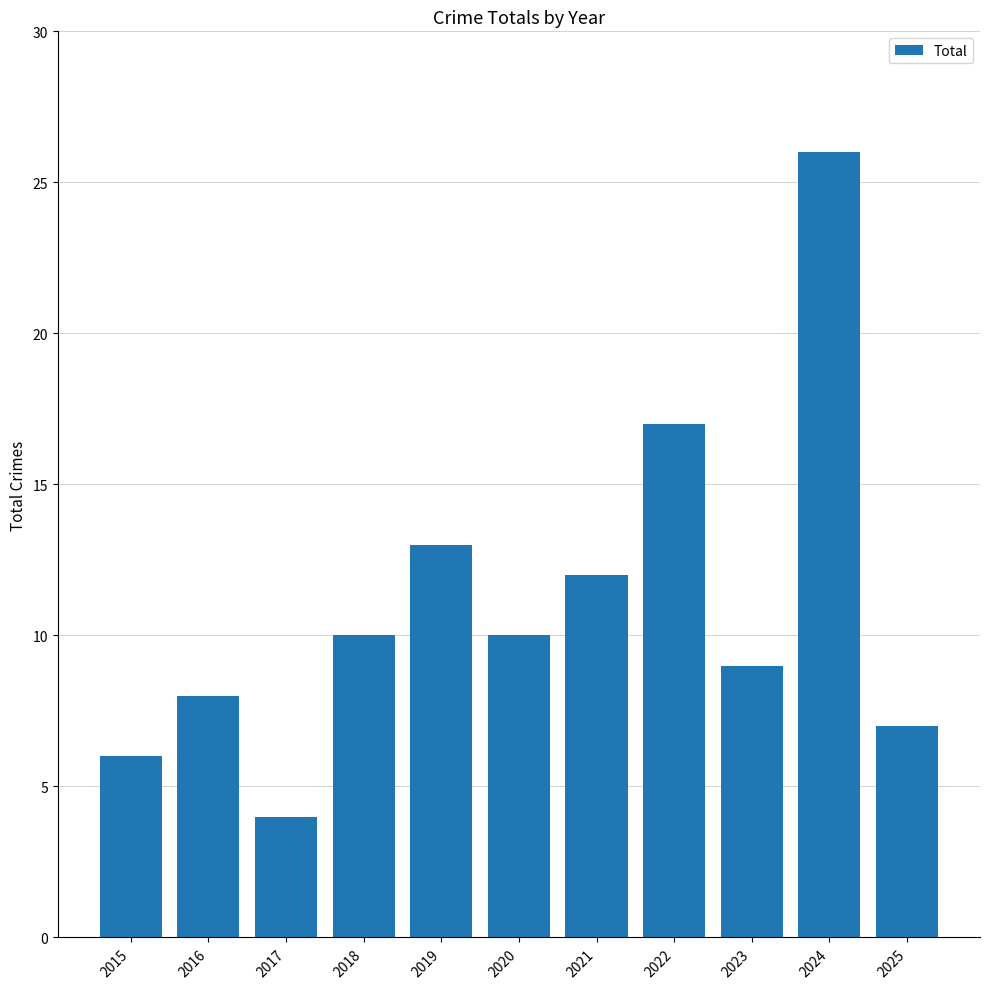

Reading right to left, transcribe all the data shown in this chart.

7	26	9	17	12	10	13	10	4	8	6